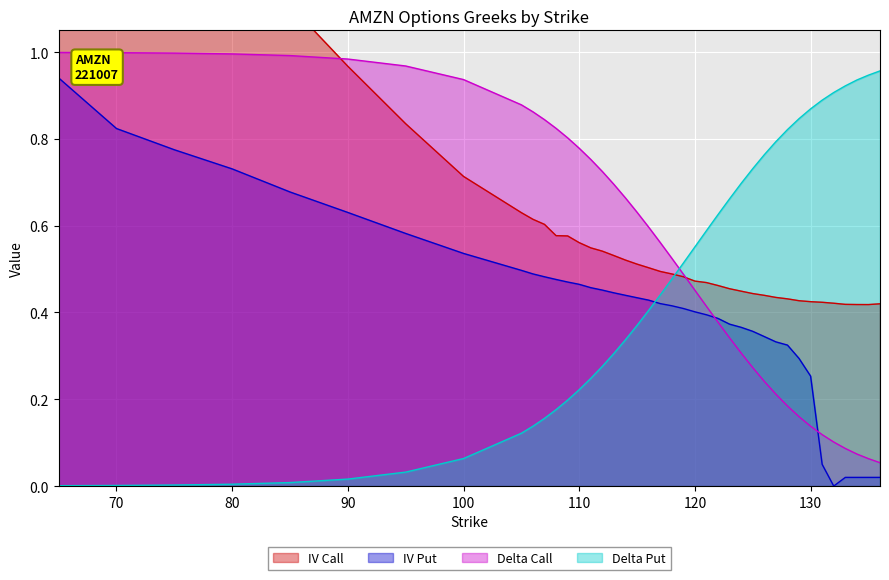

How many intersections are there between delta_call and iv_call?

2